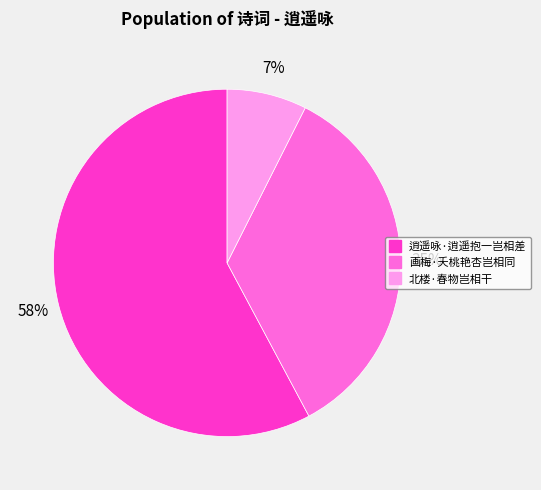

How many segments does this pie chart have?

3